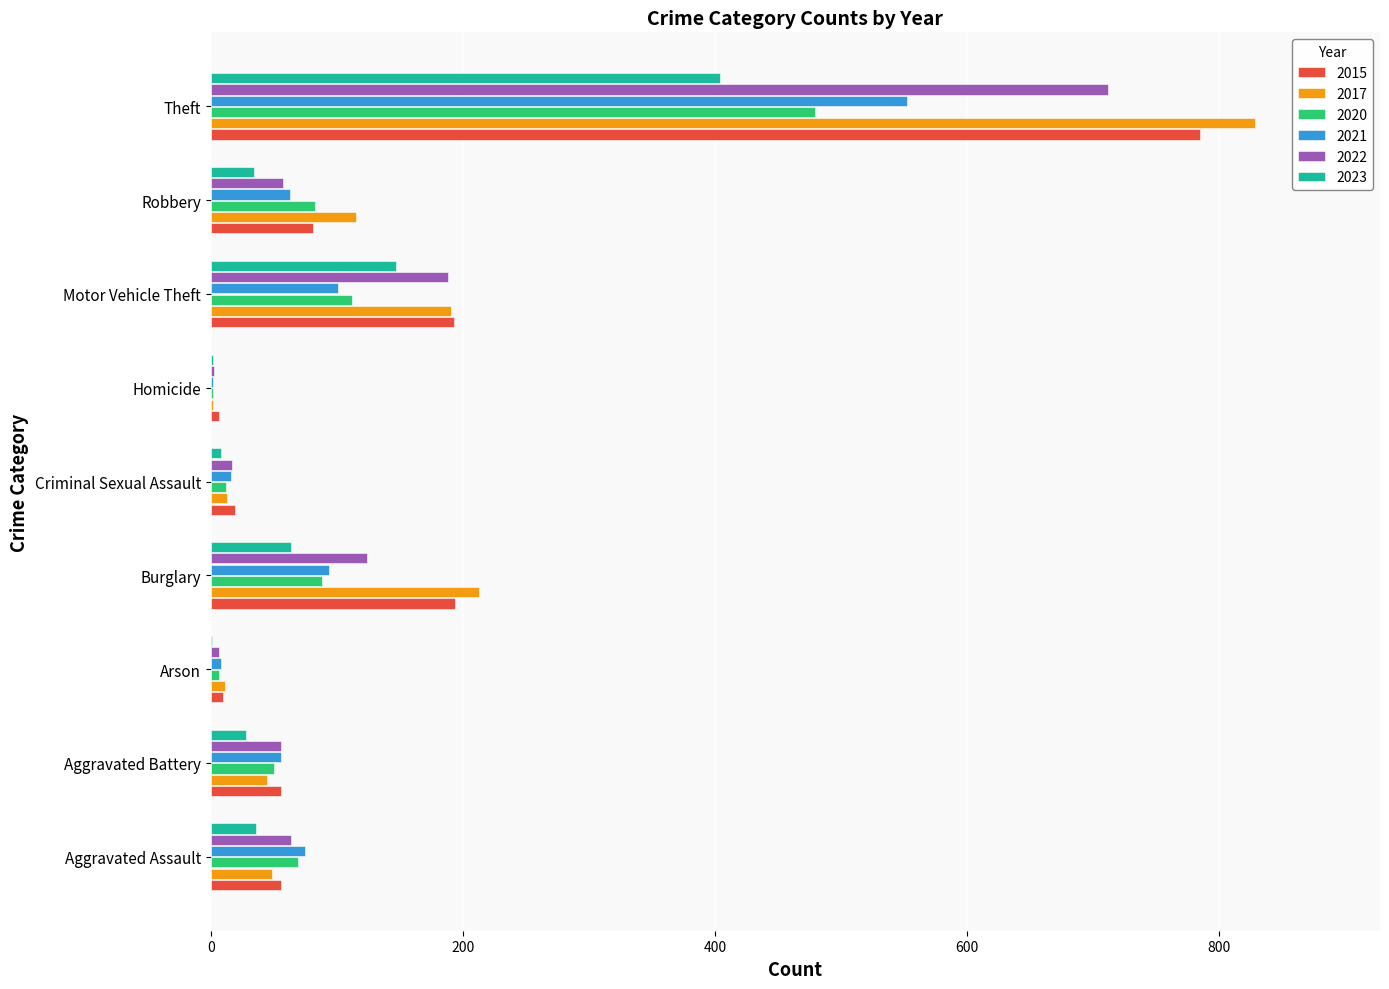

What is the greatest value displayed?

828